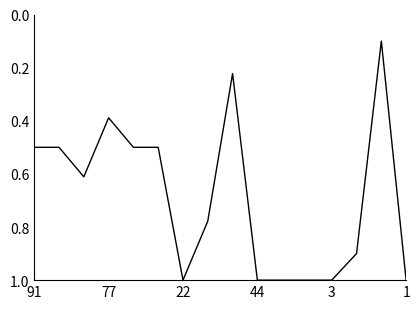

What is the difference between the maximum and minimum values?

0.9